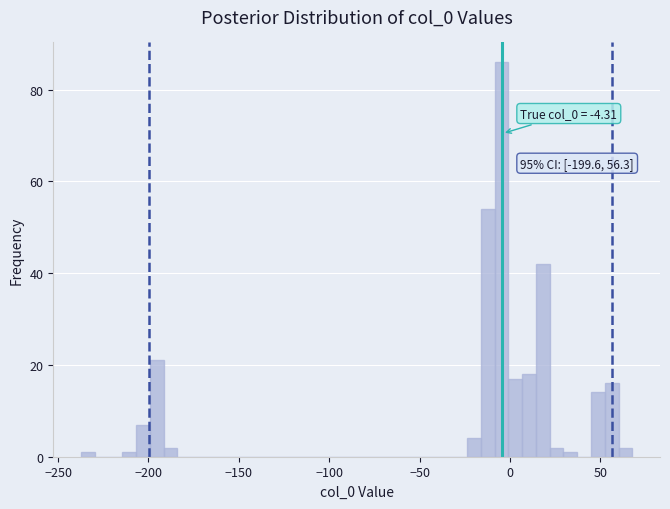

Read against the x-axis, roughly where is the centre of the tallest bar?

-5